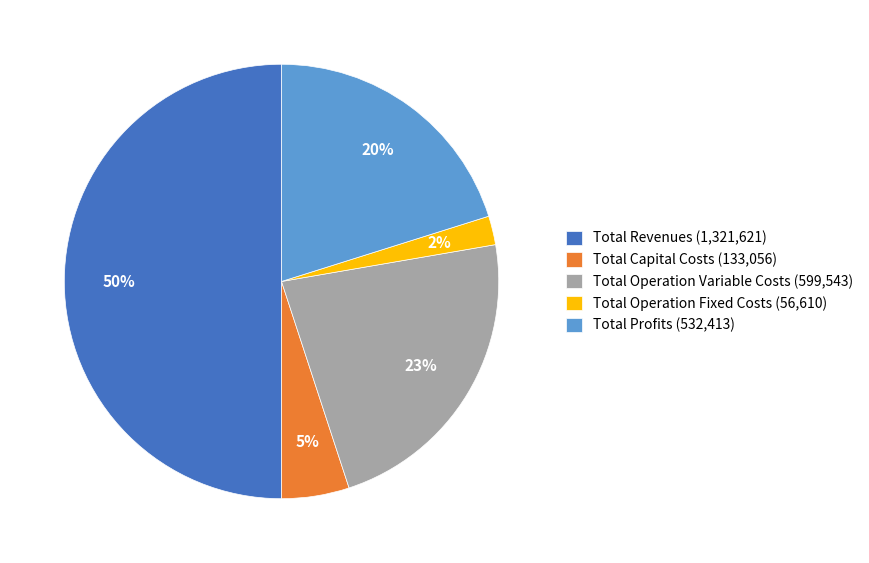

What percentage is the Total Operation Variable Costs slice, to the nearest percent?

23%